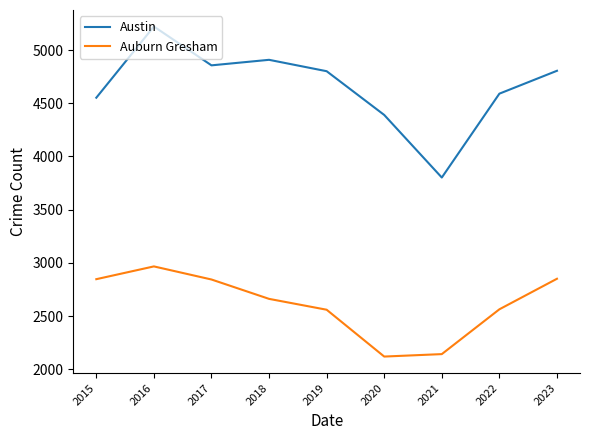

Is it true that Austin equals 4801 at 2019?

True